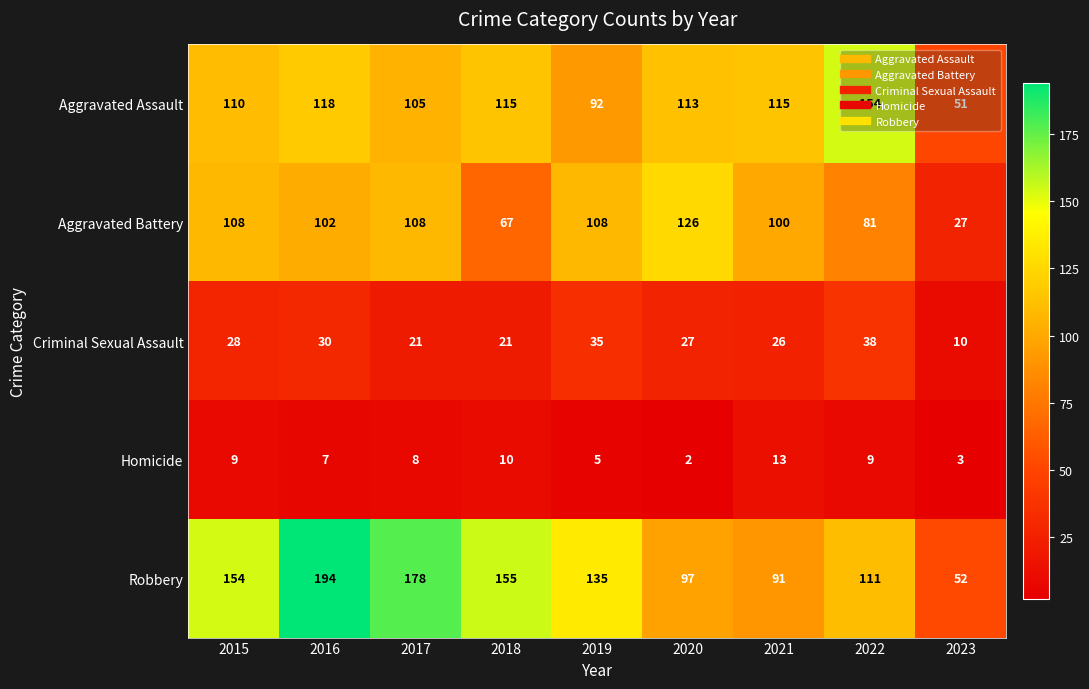

What is the spread (max minus min) of values at 2022?

145